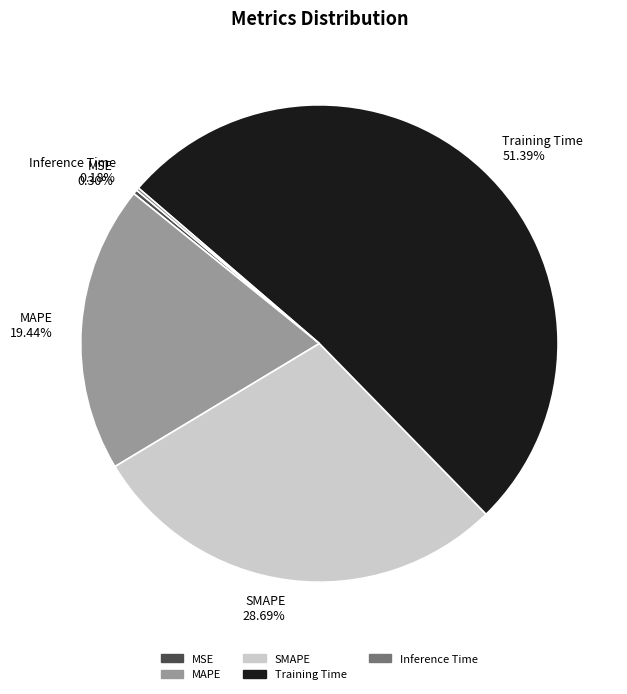

Combined, do SMAPE 28.69% and MSE 0.30% account for over 50%?

No